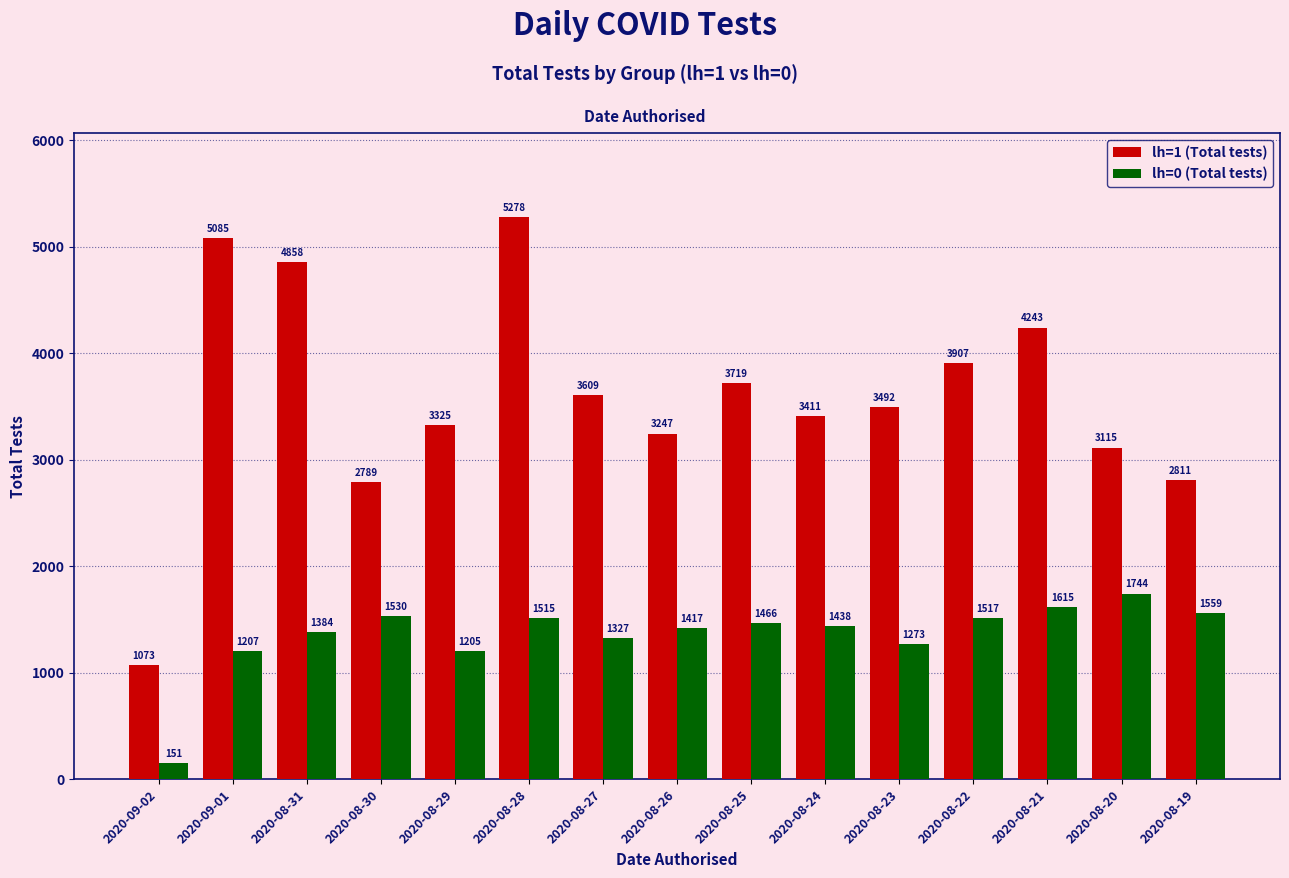

What is the value of the lh=1 (Total tests) bar at the 14th from the left?

3115